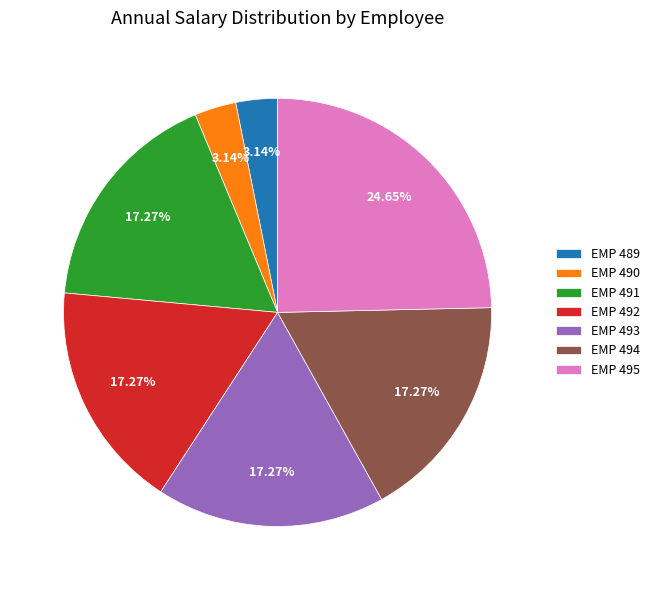

Is there a majority slice in this chart?

No